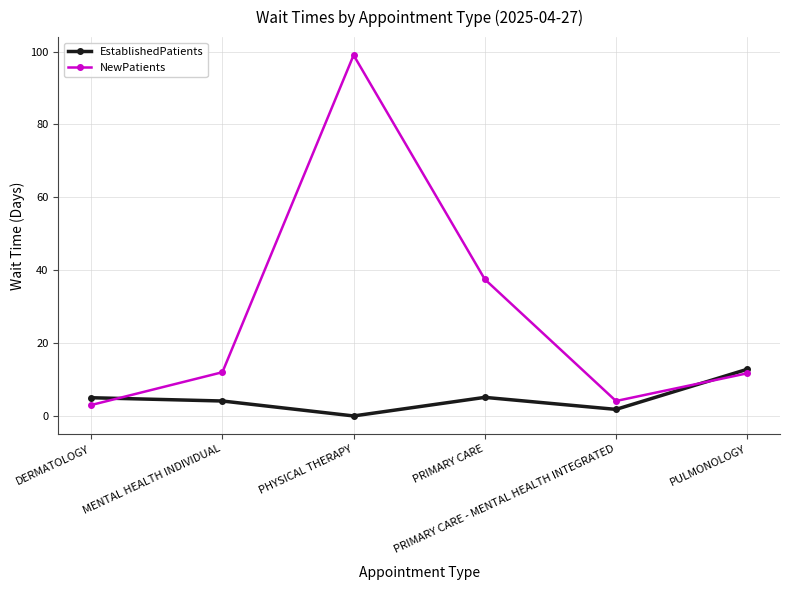

Which series has the largest range (max minus min)?

NewPatients